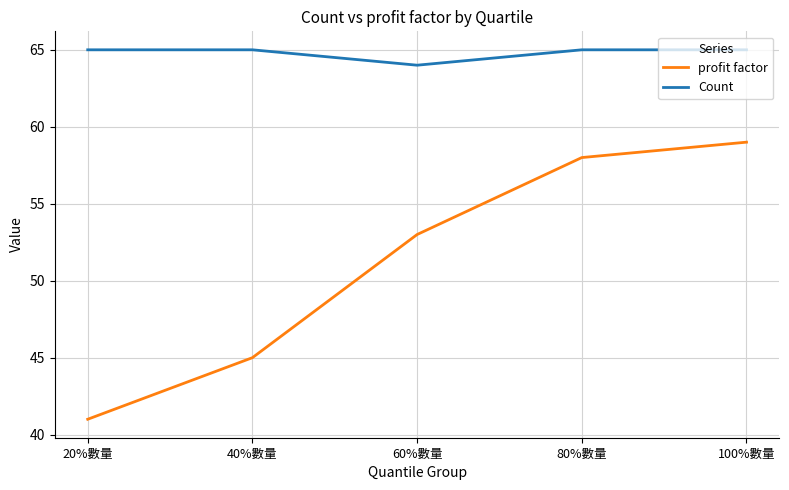

What is the difference between the highest and lowest values at 80%數量?

7